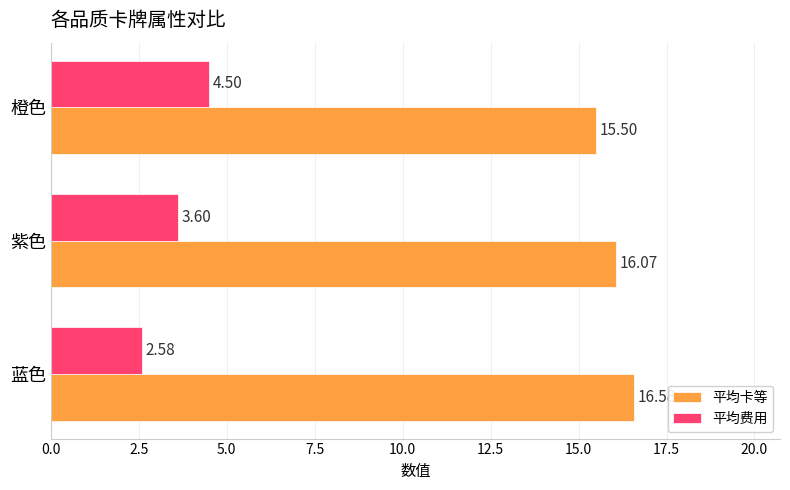

Where is 平均卡等 nearest to the value 16?

紫色